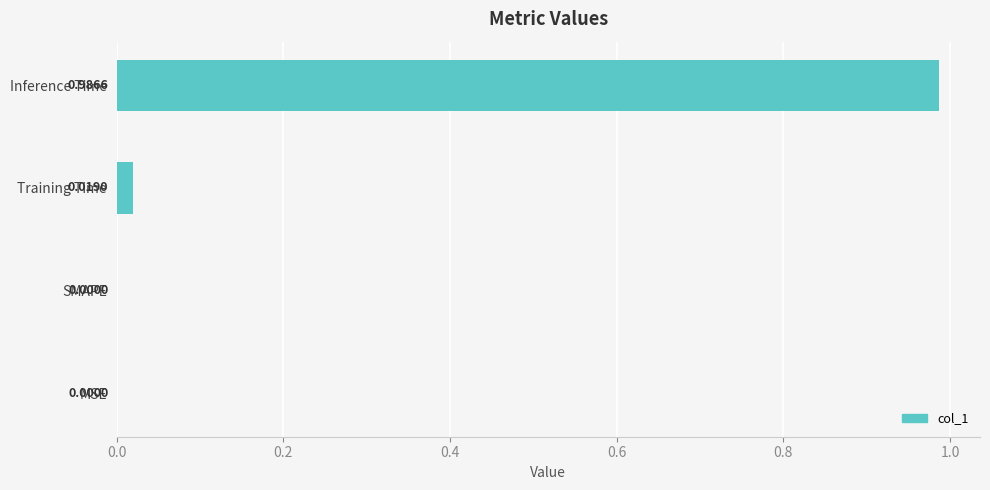

Which label corresponds to the largest value in the chart?

Inference Time